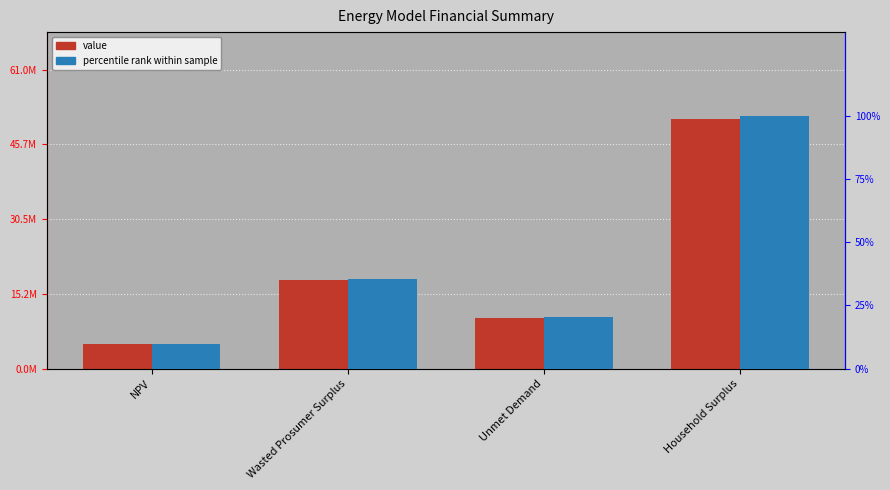

What is the difference between the maximum and minimum values in the value series?

45881276.0